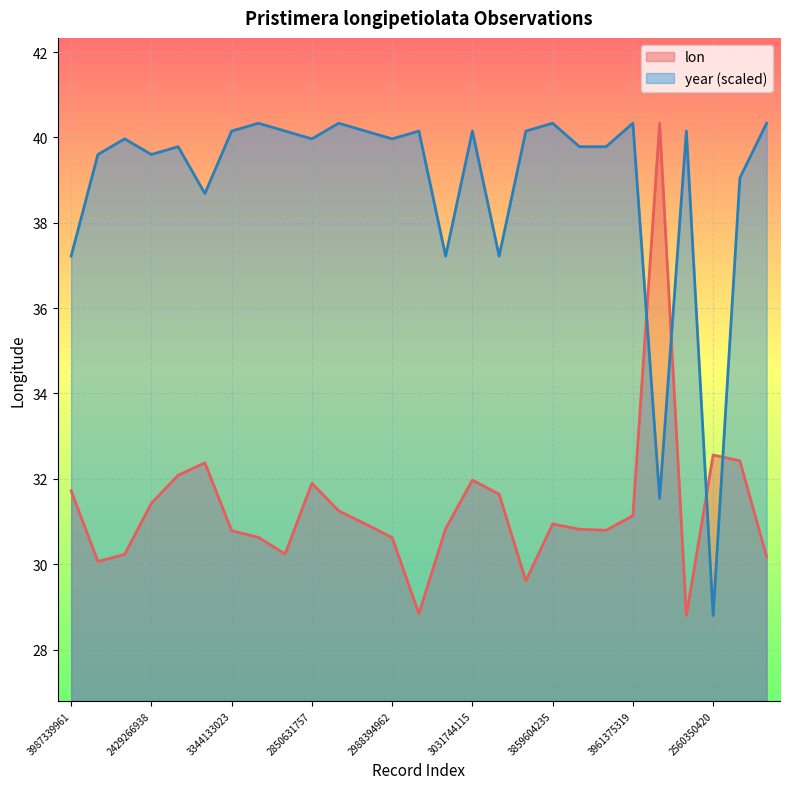

Reading left to right, transcribe all the data shown in this chart.

lon: 3987339961=31.7	1890695246=30.1	2992750756=30.2	2429266938=31.4	2429281698=32.1	1838316070=32.4	3344133023=30.8	3923667924=30.6	3456920632=30.2	2850631757=31.9	3961334052=31.2	3456865406=30.9	2988394962=30.6	3067711867=28.8	1052072168=30.8	3031744115=32.0	3350058200=31.6	3455729258=29.6	3859604235=30.9	2244204794=30.8	2237526167=30.8	3961375319=31.1	2517439647=40.3	3338069369=28.8	2560350420=32.6	3470263058=32.4	3712457860=30.2
year: 3987339961=37.2	1890695246=39.6	2992750756=40.0	2429266938=39.6	2429281698=39.8	1838316070=38.7	3344133023=40.2	3923667924=40.3	3456920632=40.2	2850631757=40.0	3961334052=40.3	3456865406=40.2	2988394962=40.0	3067711867=40.2	1052072168=37.2	3031744115=40.2	3350058200=37.2	3455729258=40.2	3859604235=40.3	2244204794=39.8	2237526167=39.8	3961375319=40.3	2517439647=31.5	3338069369=40.2	2560350420=28.8	3470263058=39.1	3712457860=40.3